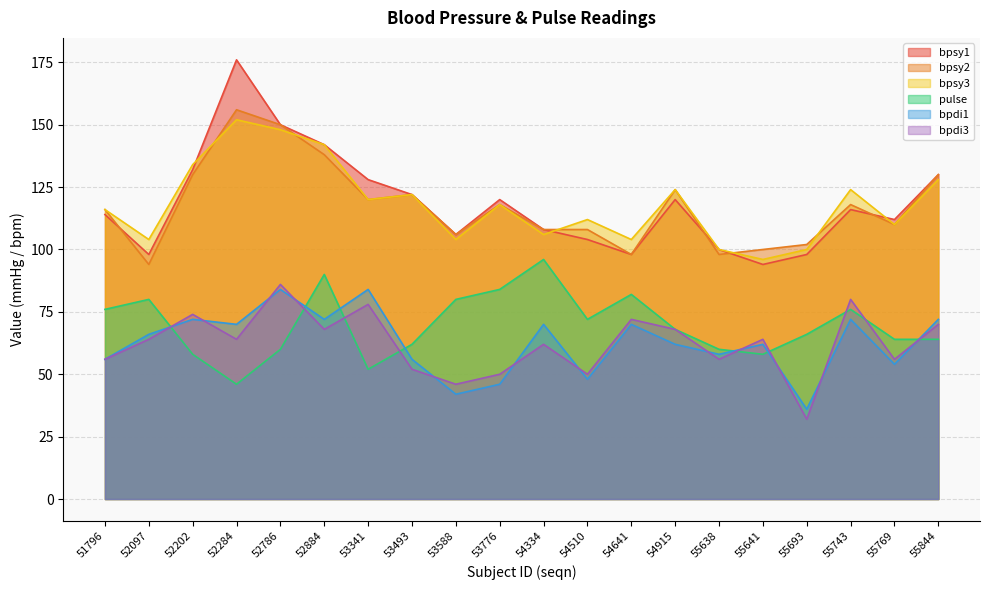

What is the sum of the bpsy2 values at 55769 and 54915?

234